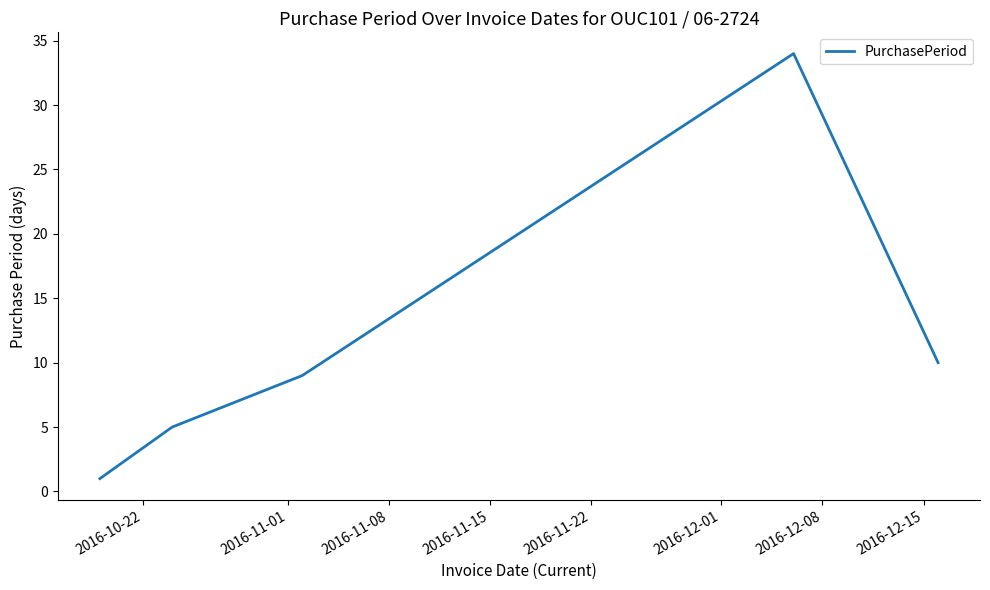

What is the greatest value displayed?

34